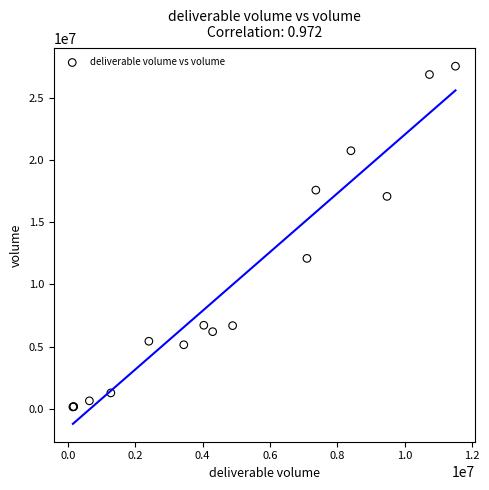

What Y value in the scatter plot is closest to 13853685?

12097300